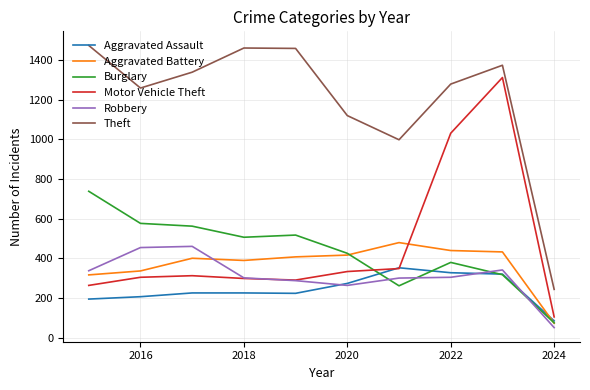

At how many categories does at least one series exceed 493?

9